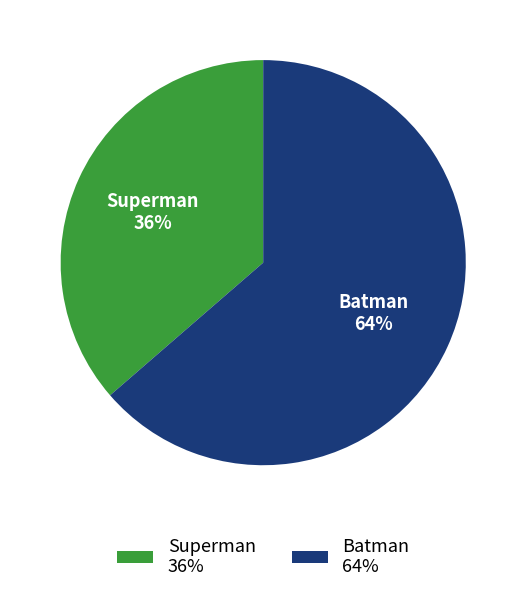

The Batman slice represents 64% of the pie. True or false?

True